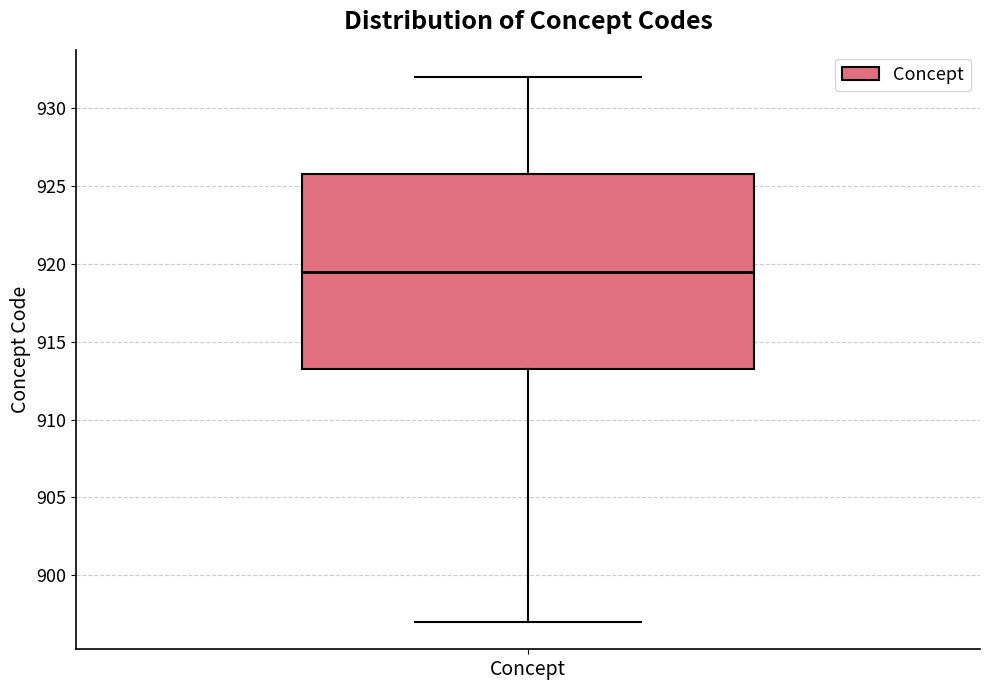

Where does the median line of the box for Concept sit on the y-axis? The values are not printed on the chart, so give them approximately, as read against the axis.

919.5